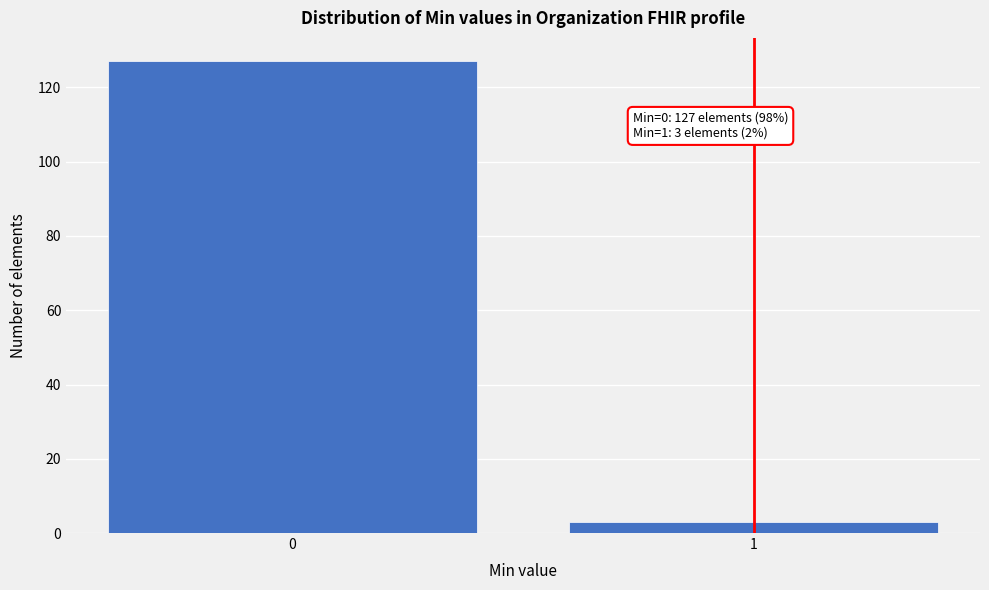

Reading left to right, what are all the values shown in this chart?

127	3